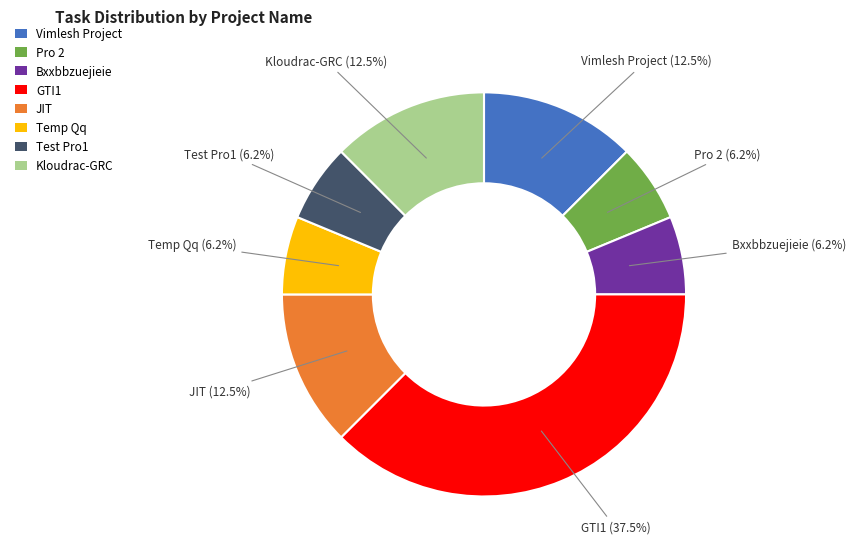

Combined, do Pro 2 and Kloudrac-GRC account for over 50%?

No